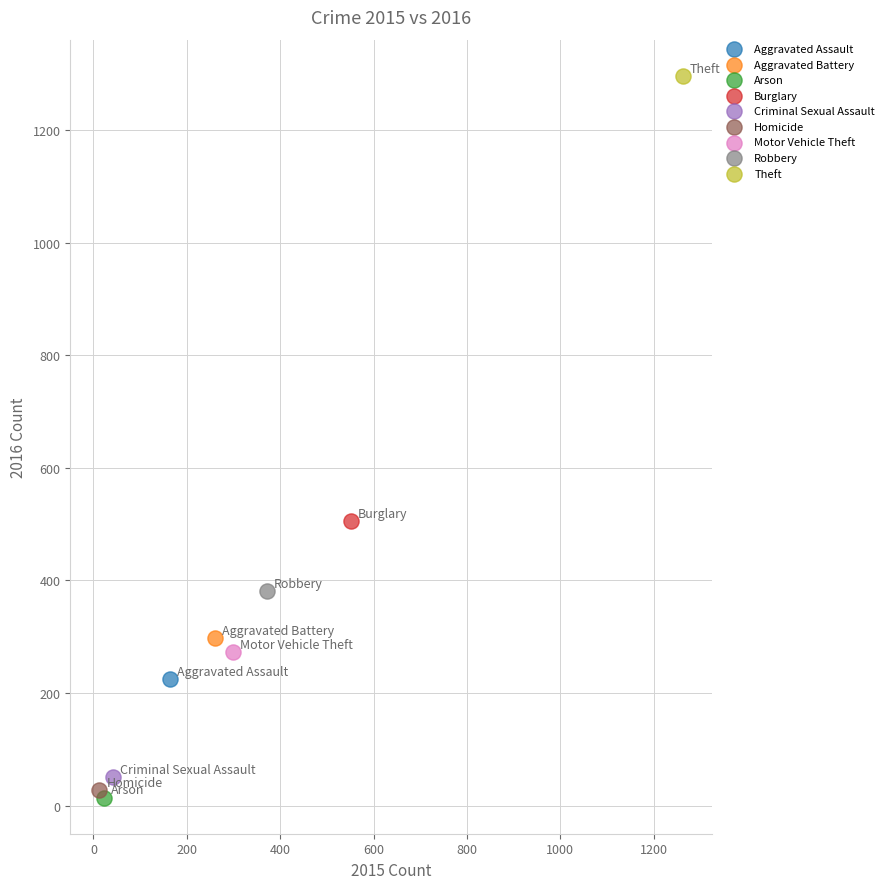

What are all the series names shown in the legend?

Aggravated Assault, Aggravated Battery, Arson, Burglary, Criminal Sexual Assault, Homicide, Motor Vehicle Theft, Robbery, Theft